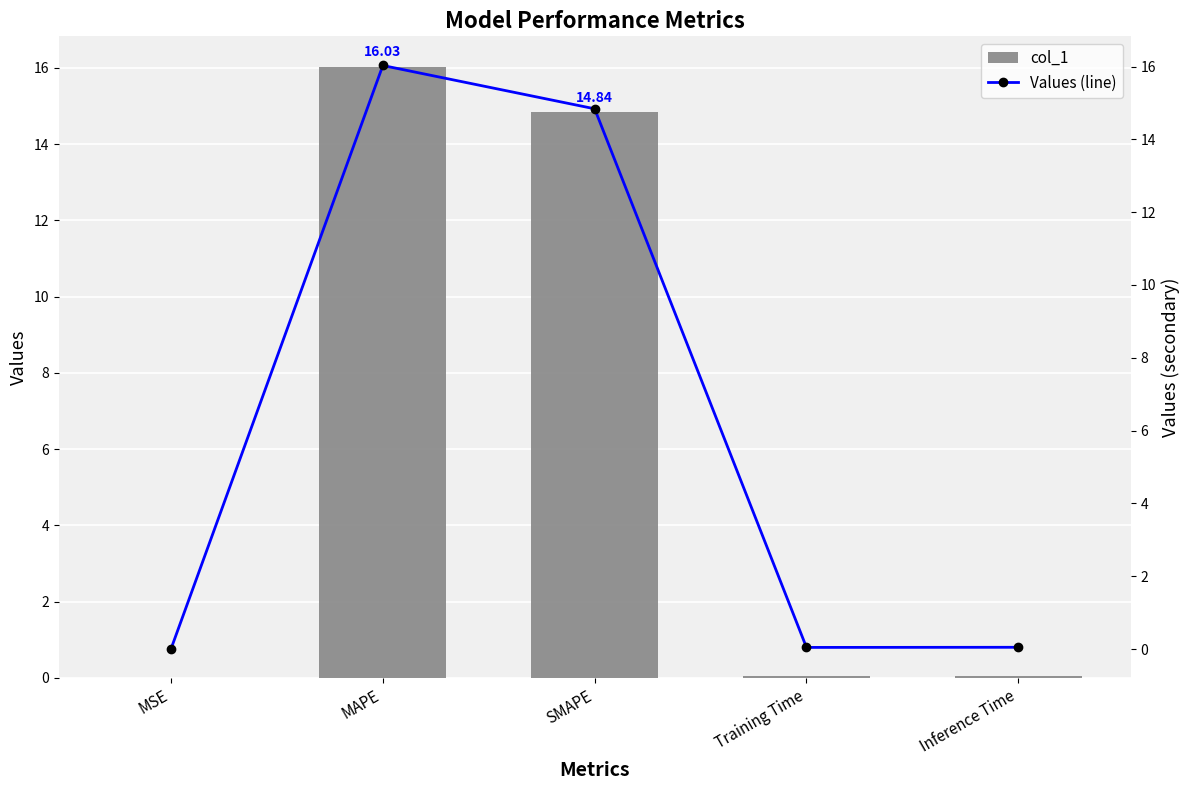

What is the total value across all series at Training Time?

0.1